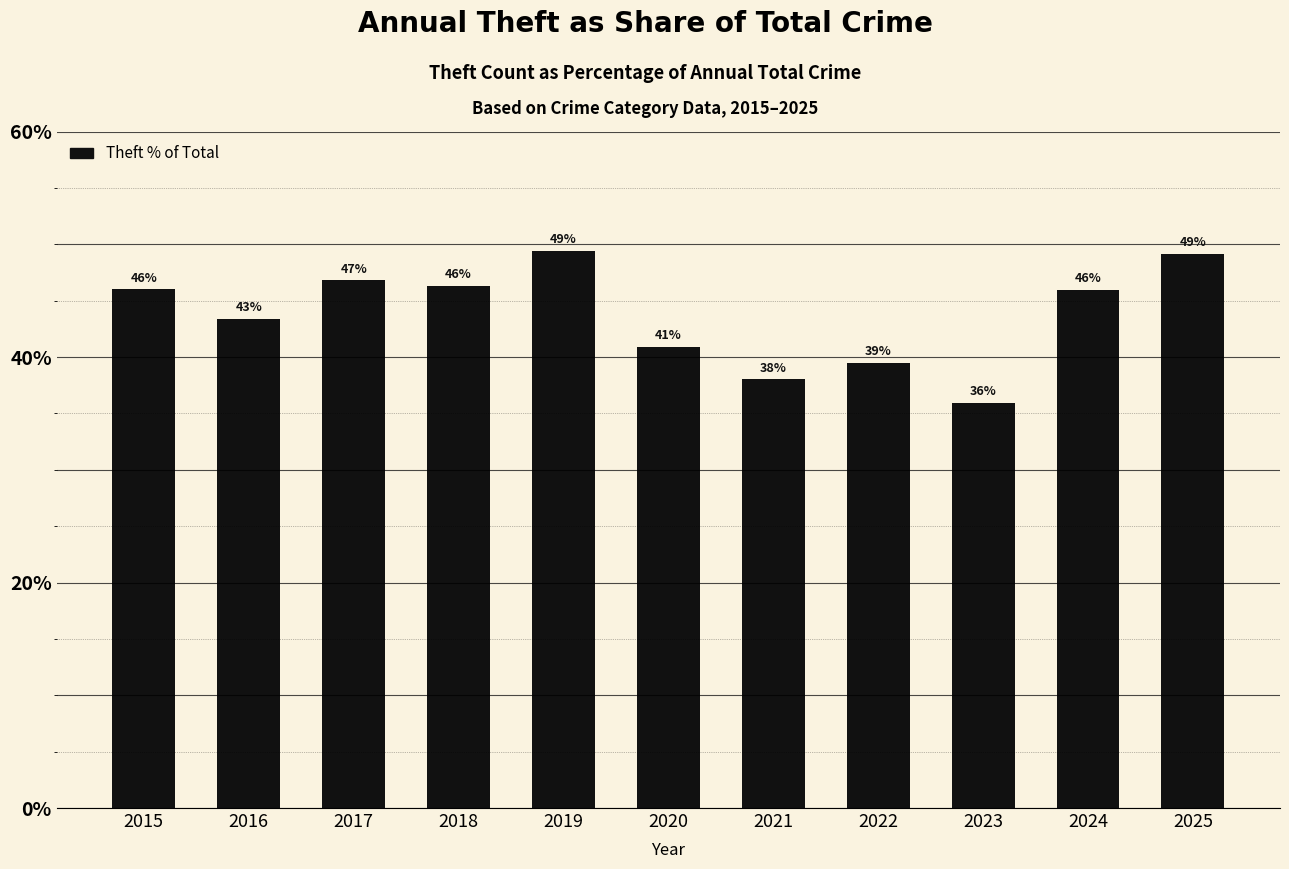

Count the number of values greater than 45.

6